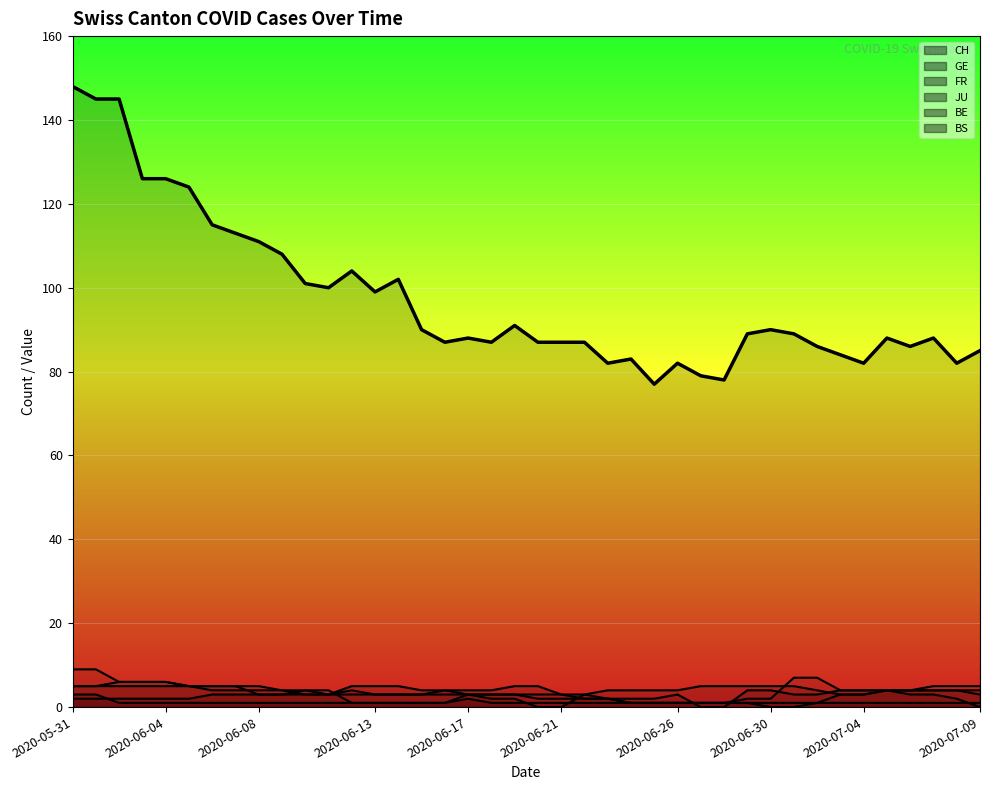

What is the value of the 13th point from the left?

104